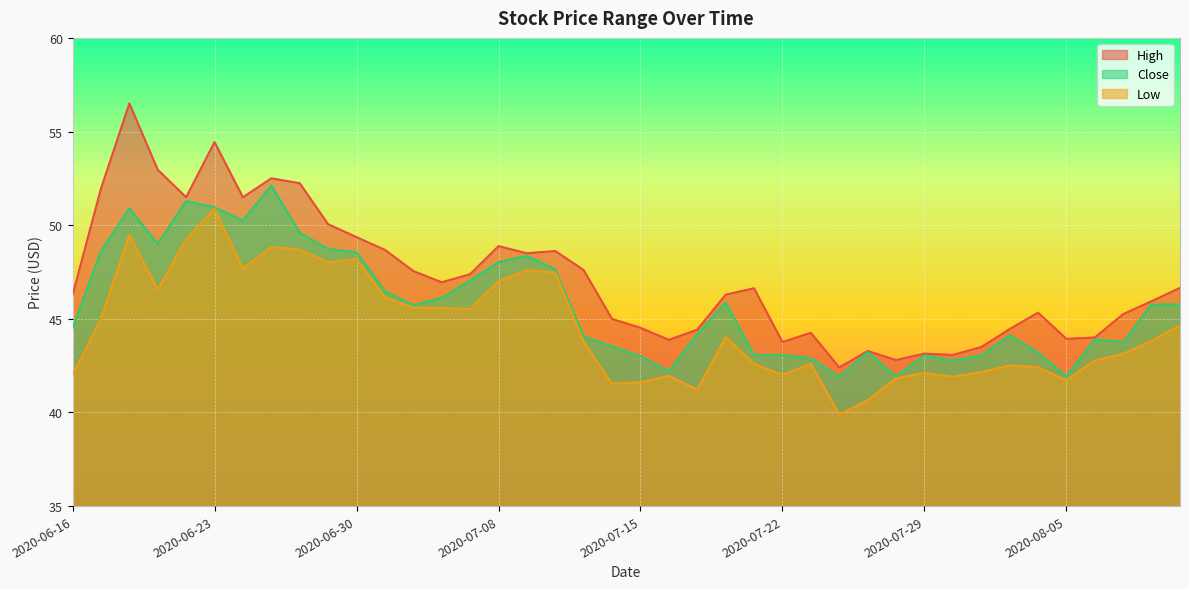

Which category has the lowest value in the High series?

2020-07-24